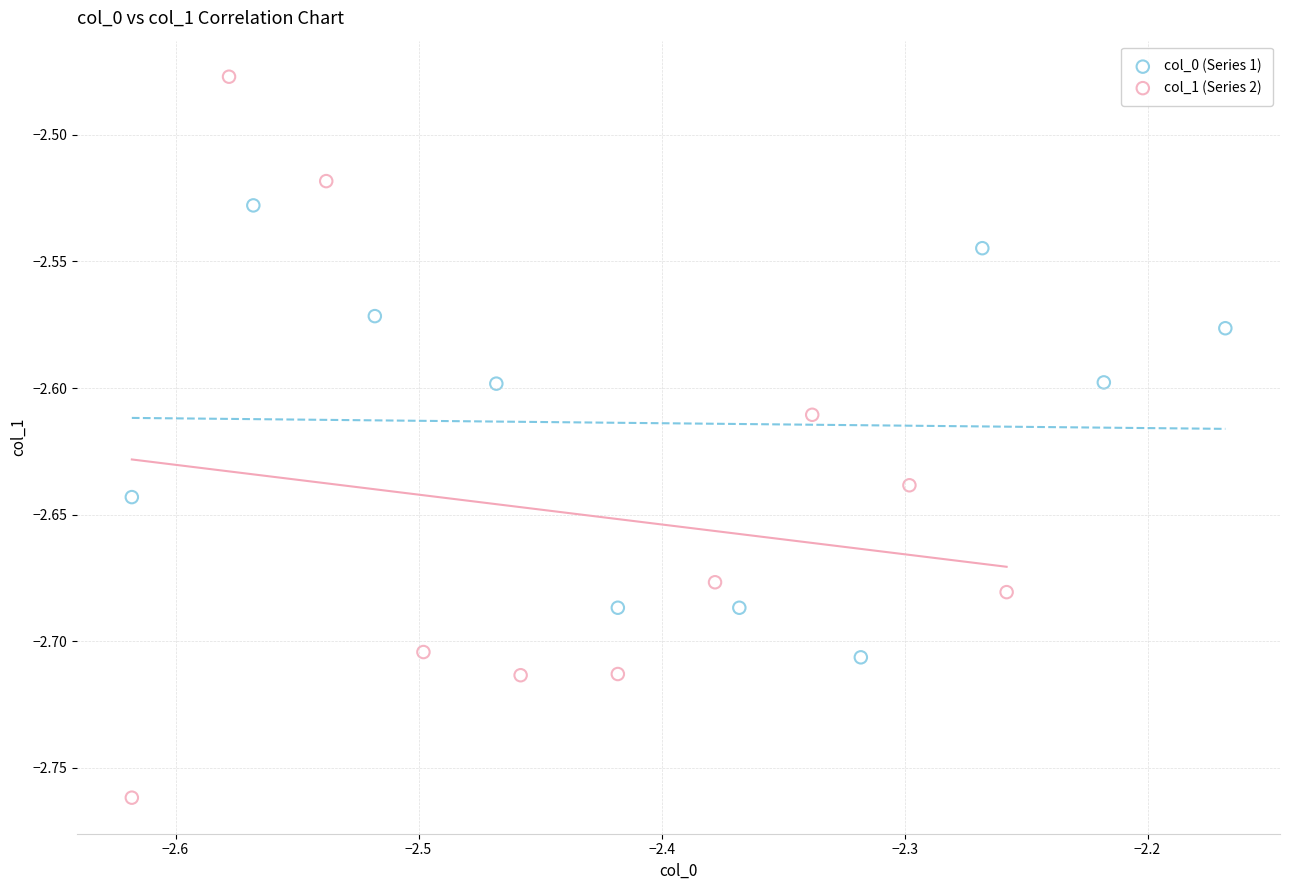

Which series reaches the minimum Y coordinate?

col_1 (Series 2)